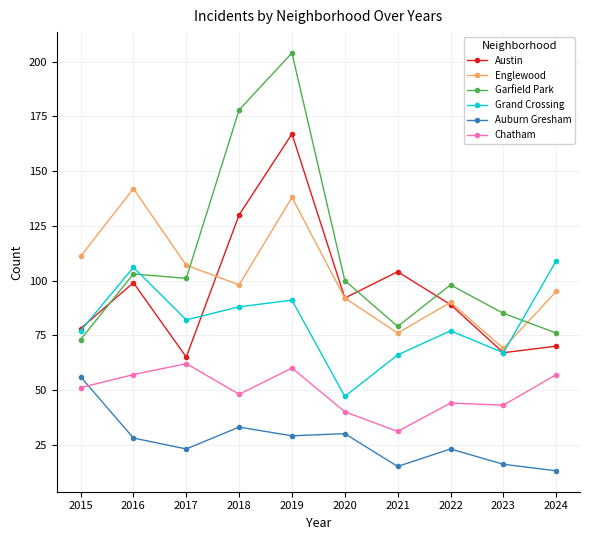

Reading left to right, extract all data points from this chart.

Austin: 78	99	65	130	167	92	104	89	67	70
Englewood: 111	142	107	98	138	92	76	90	69	95
Garfield Park: 73	103	101	178	204	100	79	98	85	76
Grand Crossing: 77	106	82	88	91	47	66	77	67	109
Auburn Gresham: 56	28	23	33	29	30	15	23	16	13
Chatham: 51	57	62	48	60	40	31	44	43	57